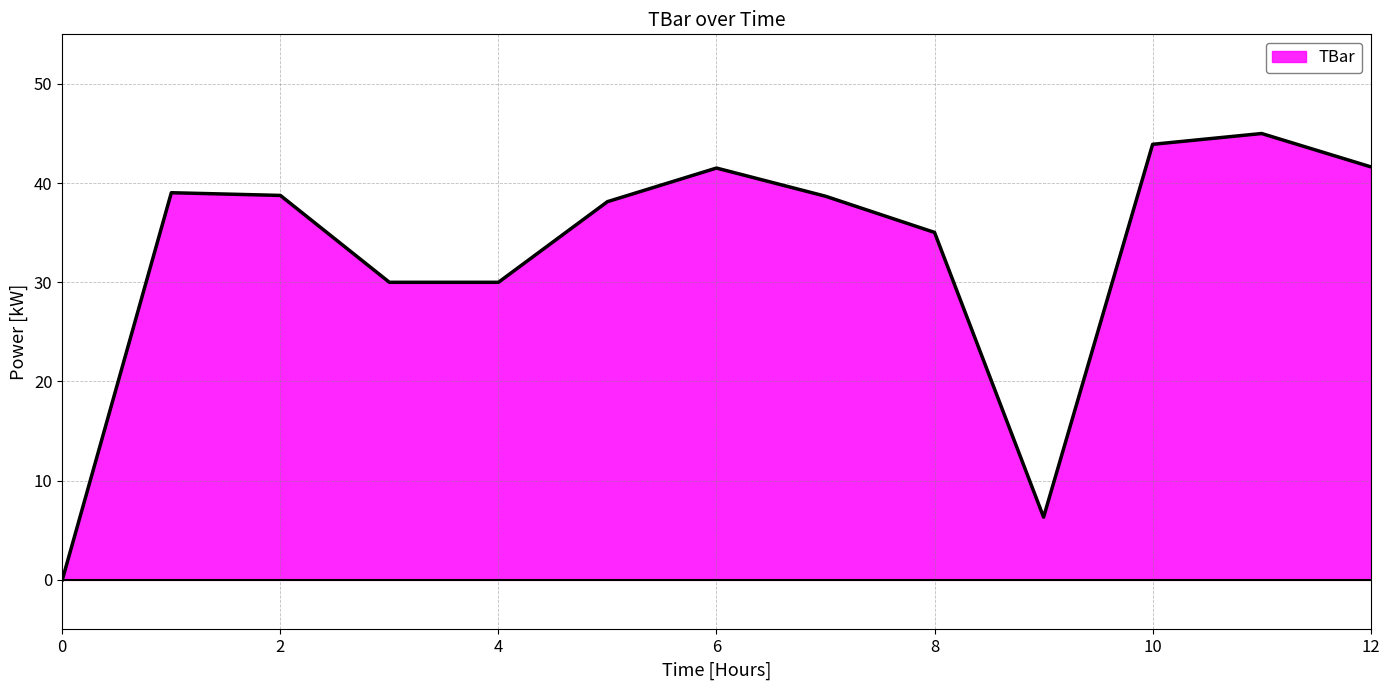

What is the ratio of the value at 10 to the value at 4?

1.5